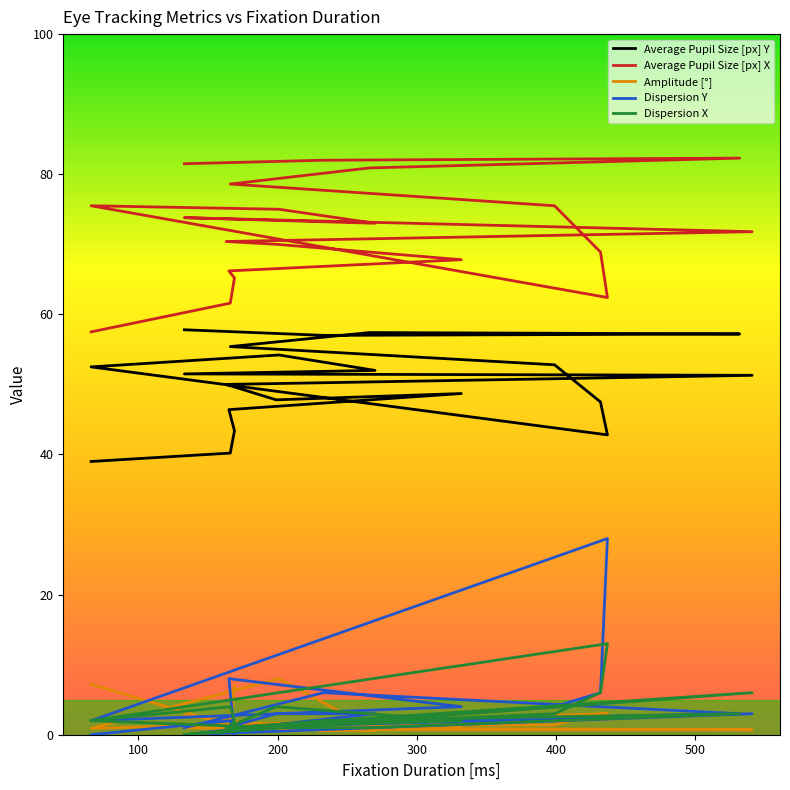

Where is the first local minimum for Dispersion X?

300